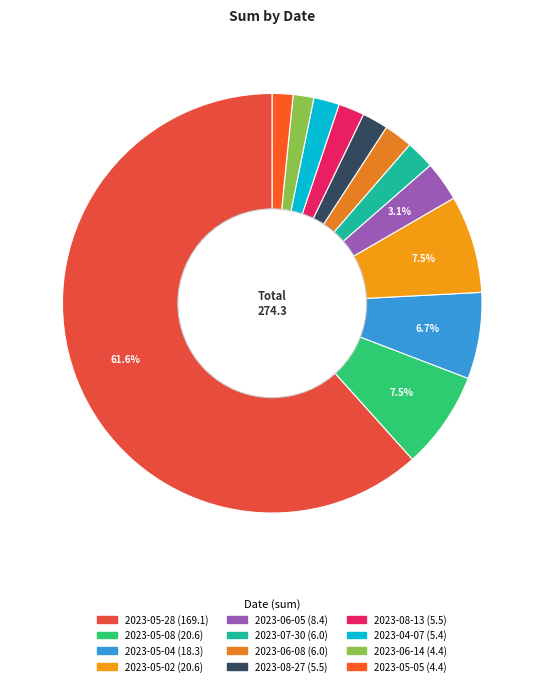

How many segments does this pie chart have?

12